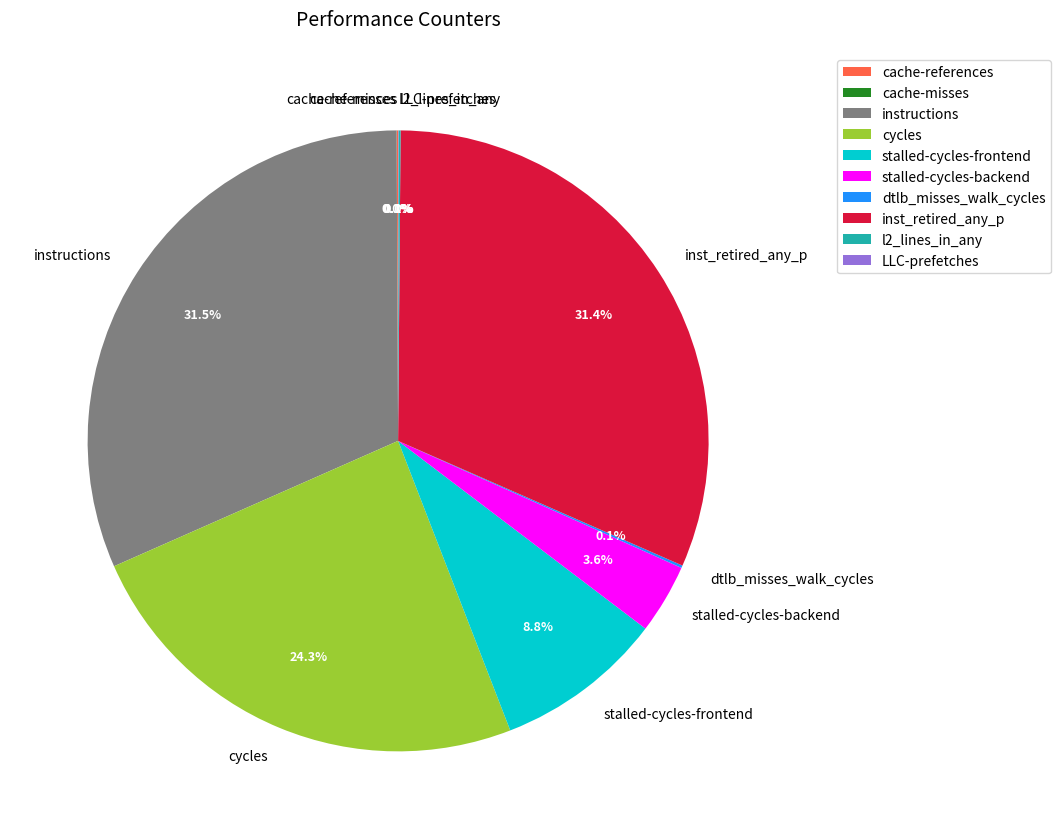

Is it true that stalled-cycles-frontend is 9% of the pie?

True